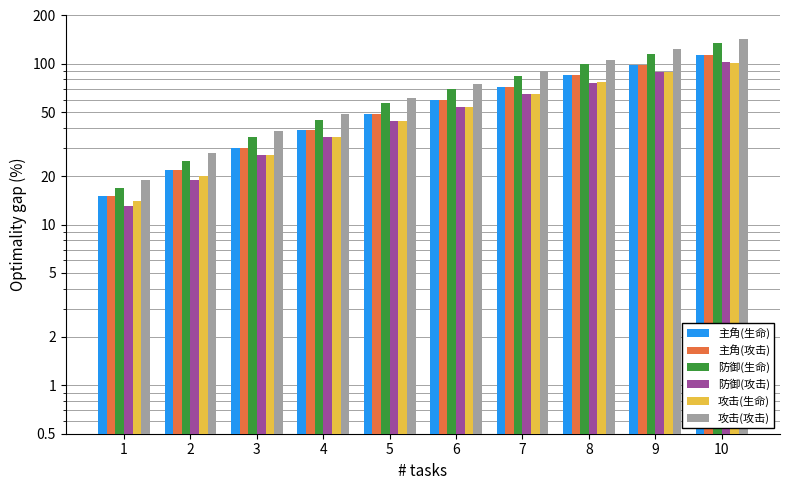

Reading left to right, what are all the values shown in this chart?

主角(生命): 15	22	30	39	49	60	72	85	99	114
主角(攻击): 15	22	30	39	49	60	72	85	99	114
防御(生命): 17	25	35	45	57	70	84	100	116	134
防御(攻击): 13	19	27	35	44	54	65	76	89	103
攻击(生命): 14	20	27	35	44	54	65	77	89	102
攻击(攻击): 19	28	38	49	61	75	90	106	123	142